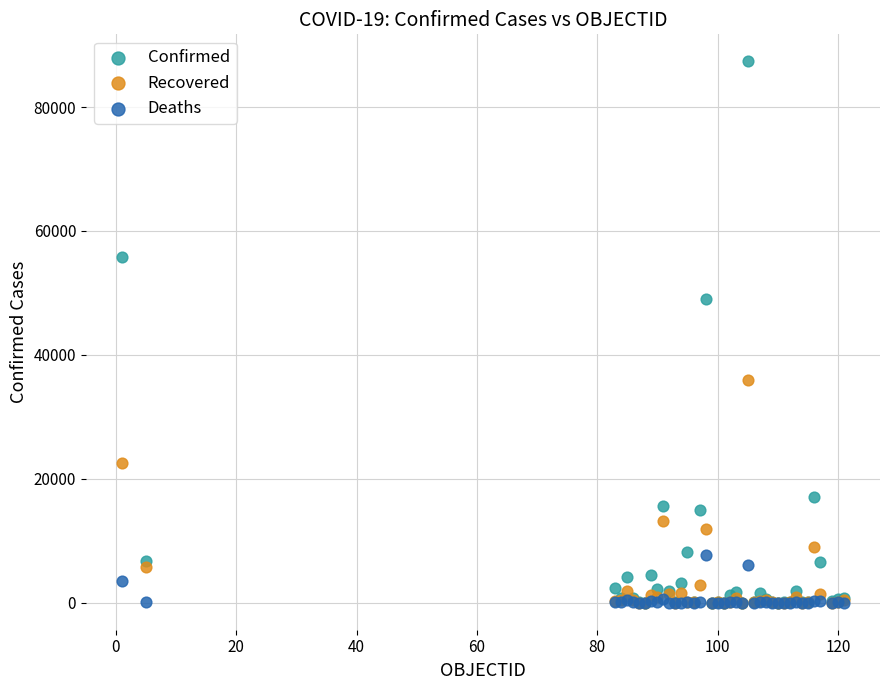

In the Confirmed series, what Y value is closest to 43685?

49032